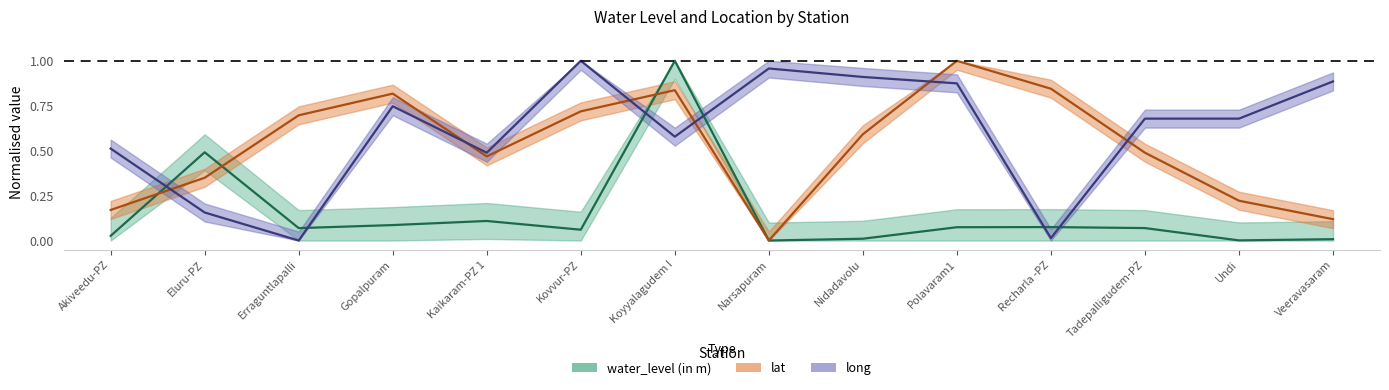

What is the total value across all series at Tadepalligudem-PZ?

1.2